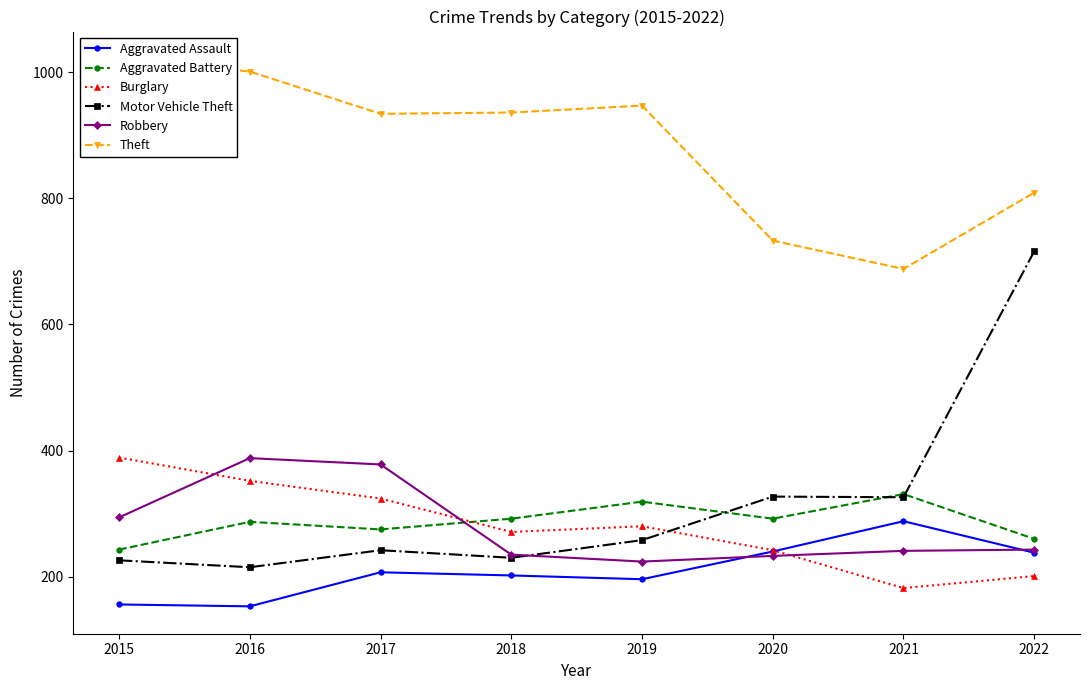

What is the average value of the Robbery series?

280